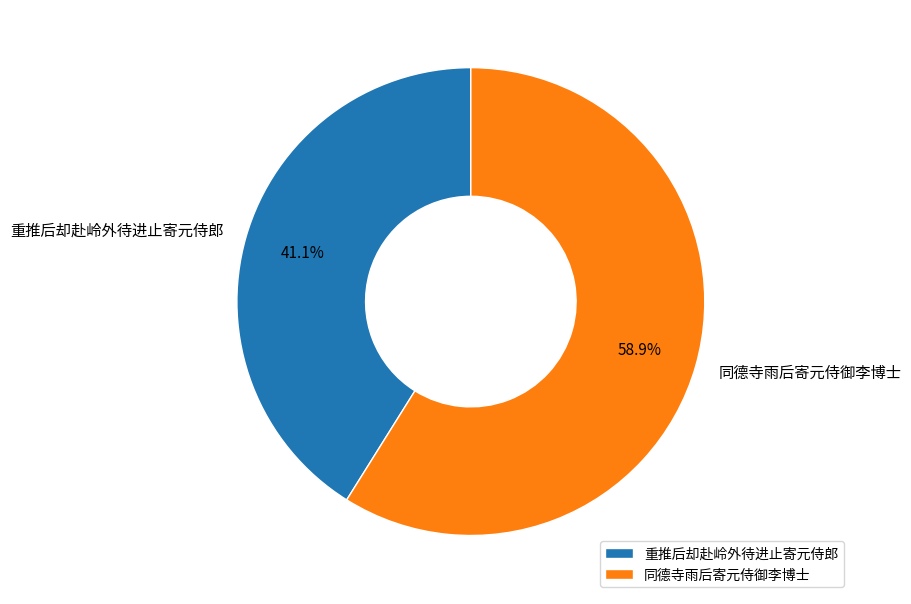

Count the number of slices in the pie.

2